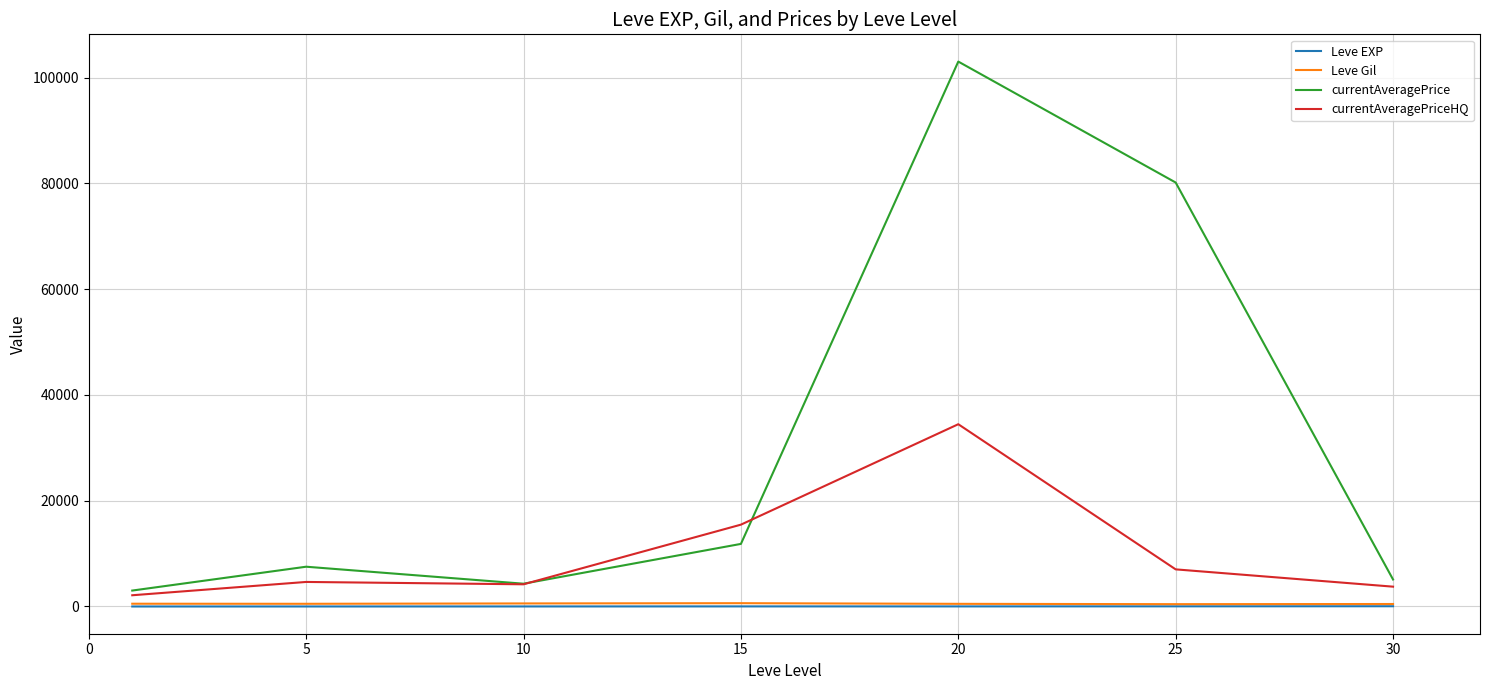

In currentAveragePrice, how many points are lower than both neighbors (excluding endpoints)?

1